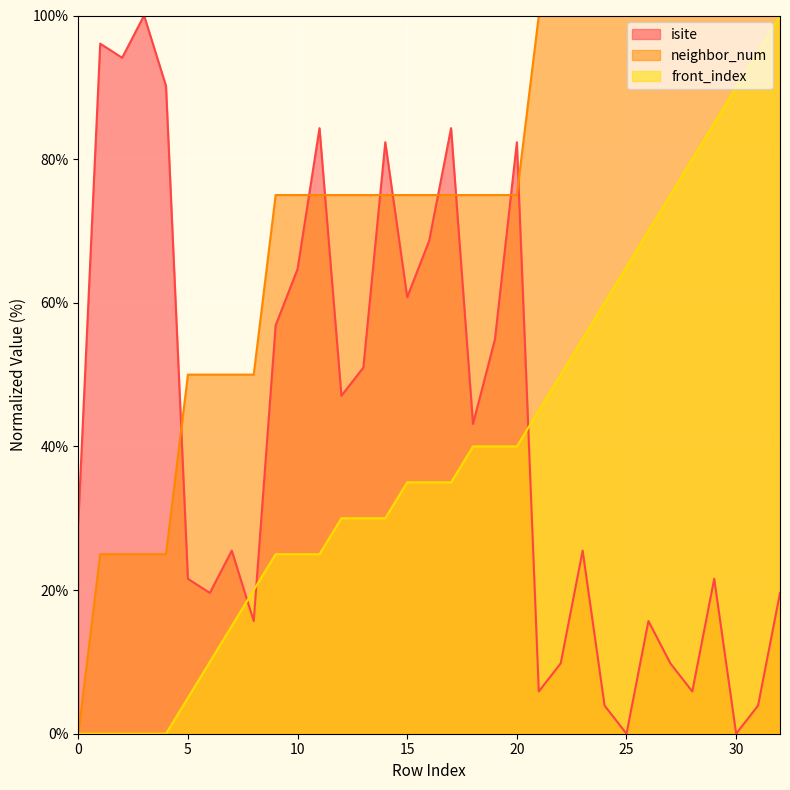

Is the value of neighbor_num at 27 greater than the value of isite at 13?

Yes